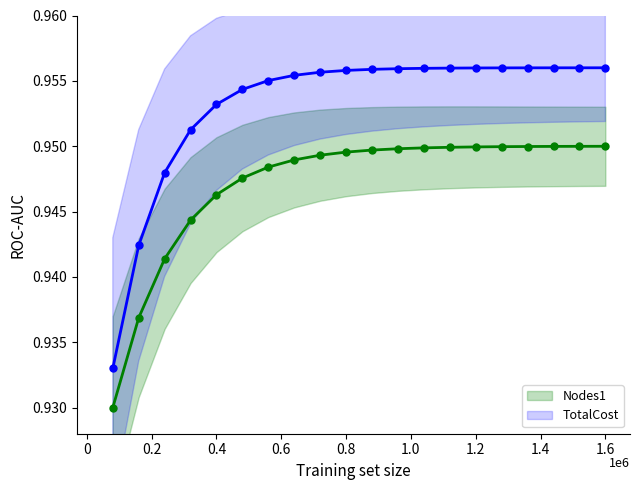

Which series has the largest range (max minus min)?

TotalCost